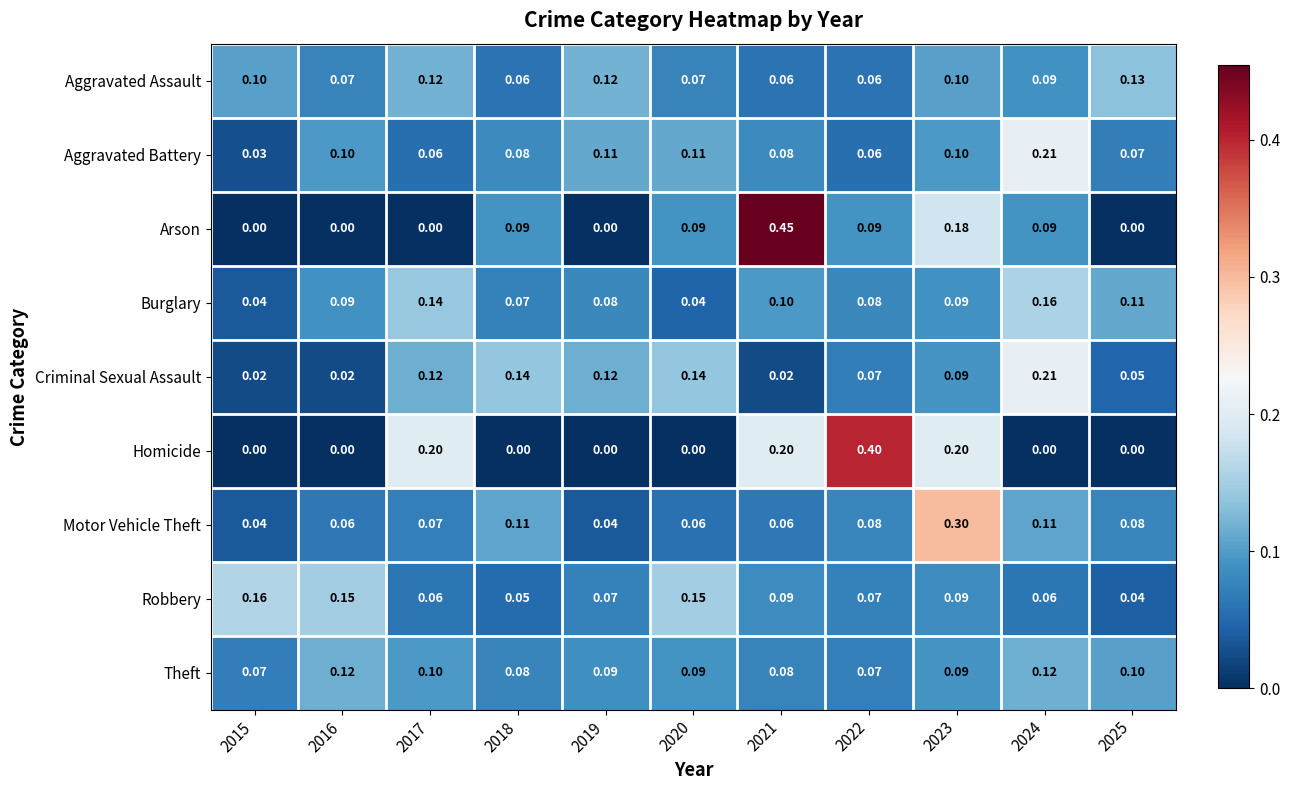

Is the value of Aggravated Battery at 2017 greater than the value of Criminal Sexual Assault at 2018?

No